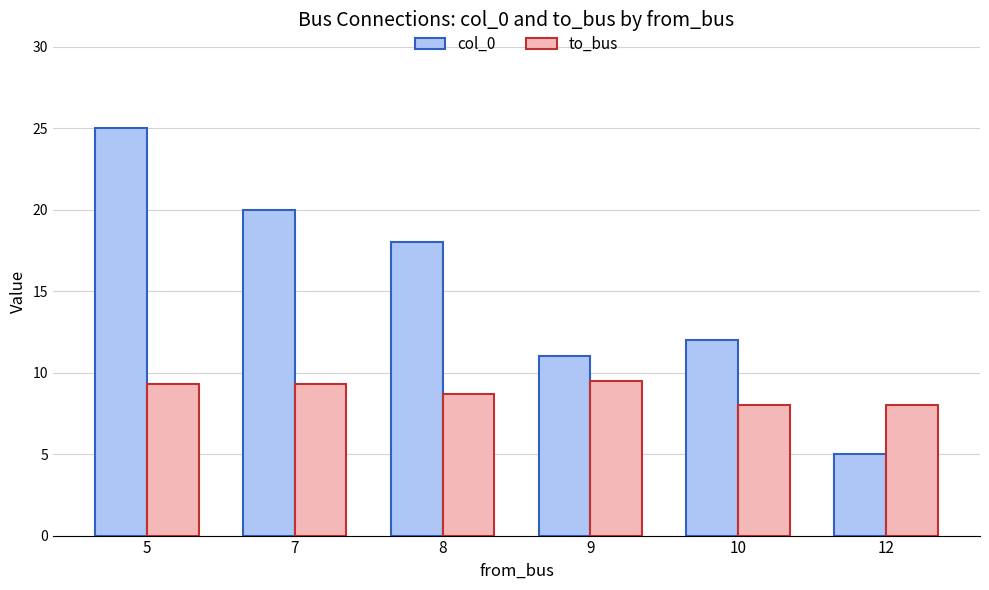

Which category has the lowest value in the col_0 series?

12